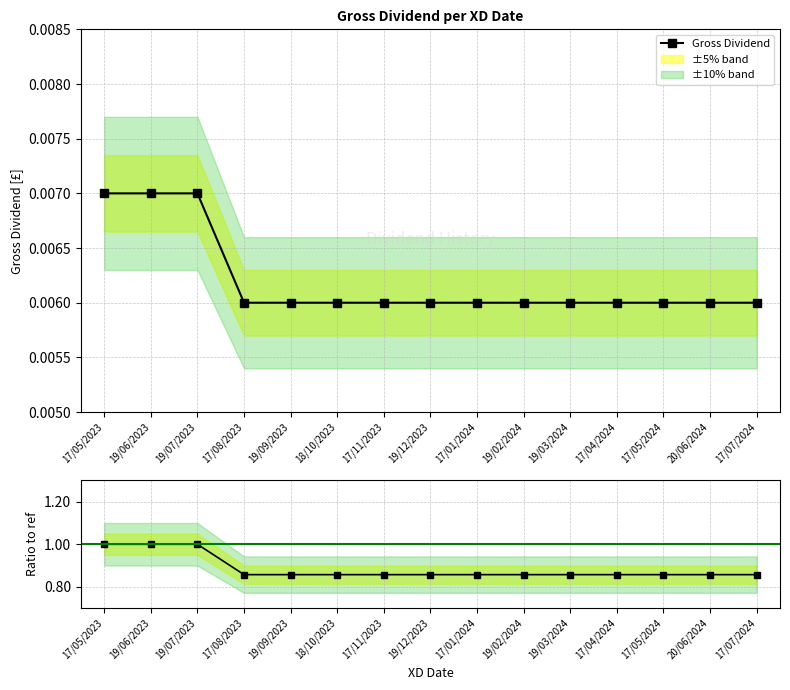

True or false: Gross Dividend and Ratio to ref (0.007) cross at least once.

False